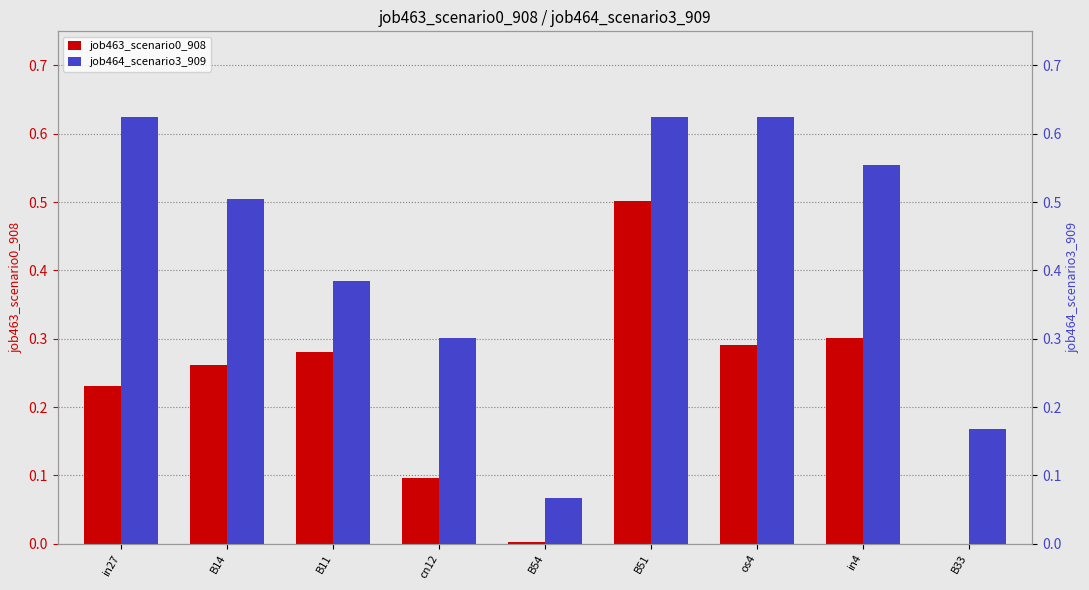

How many bars are there in total?

18